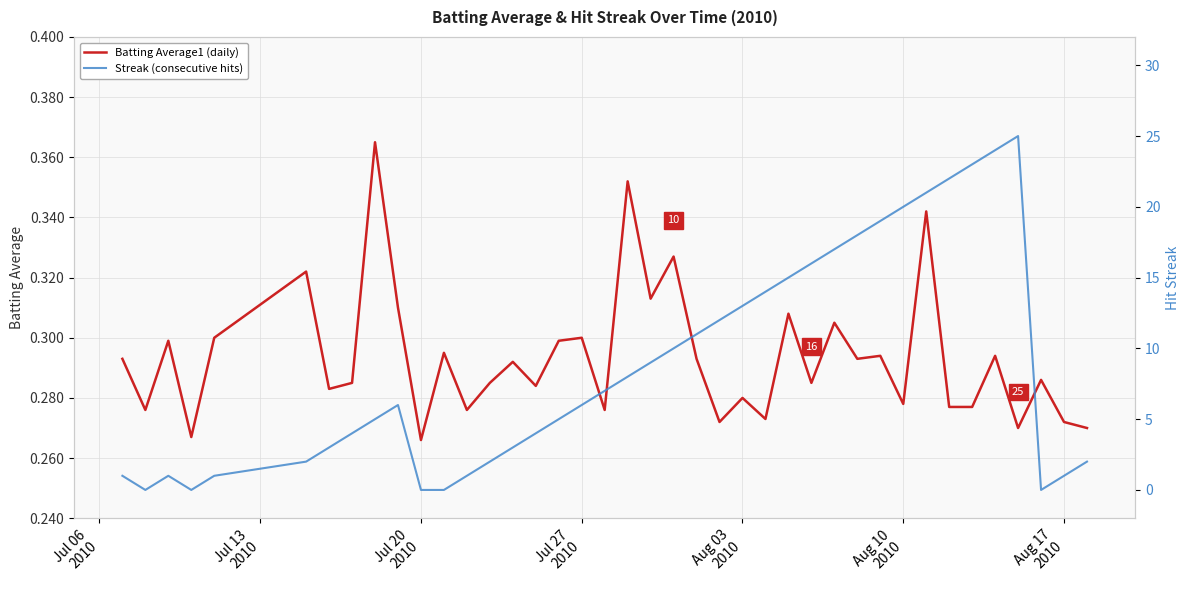

What is the average value of the Streak series?

8.8